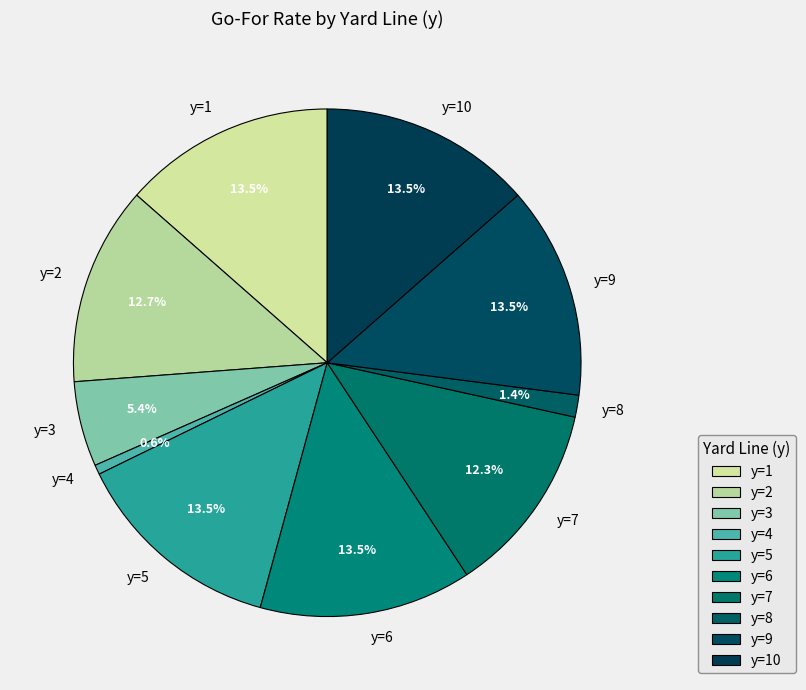

Do y=2 and y=3 together represent more than half of the pie?

No